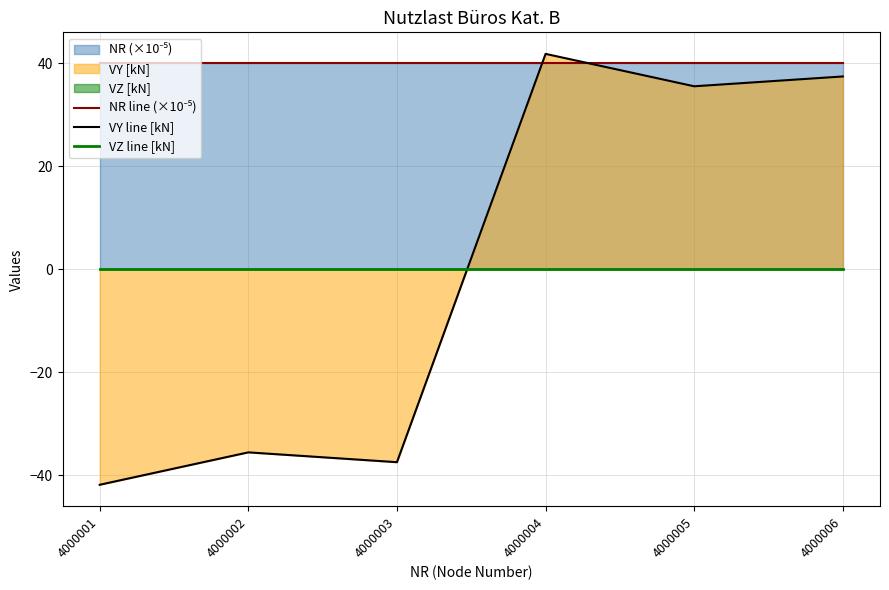

Reading left to right, list all the values displayed in this chart.

NR line (×10⁻⁵): 40.0	40.0	40.0	40.0	40.0	40.0
VY line [kN]: -41.8	-35.5	-37.4	41.8	35.5	37.4
VZ line [kN]: 0.0	0.0	0.0	0.0	0.0	0.0